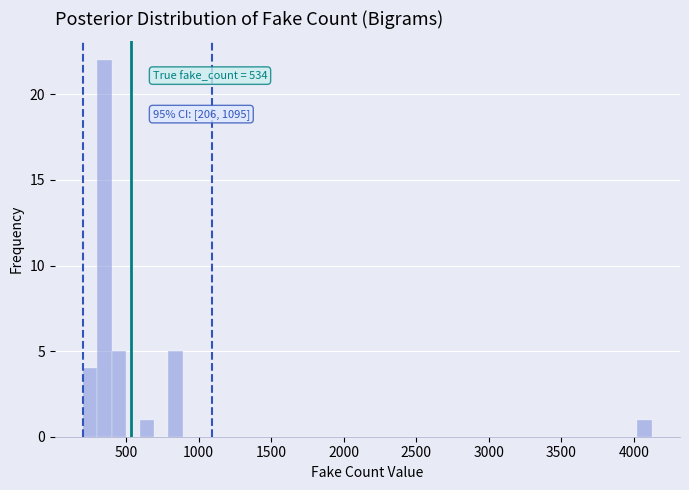

Read against the x-axis, roughly where is the centre of the tallest bar?

350